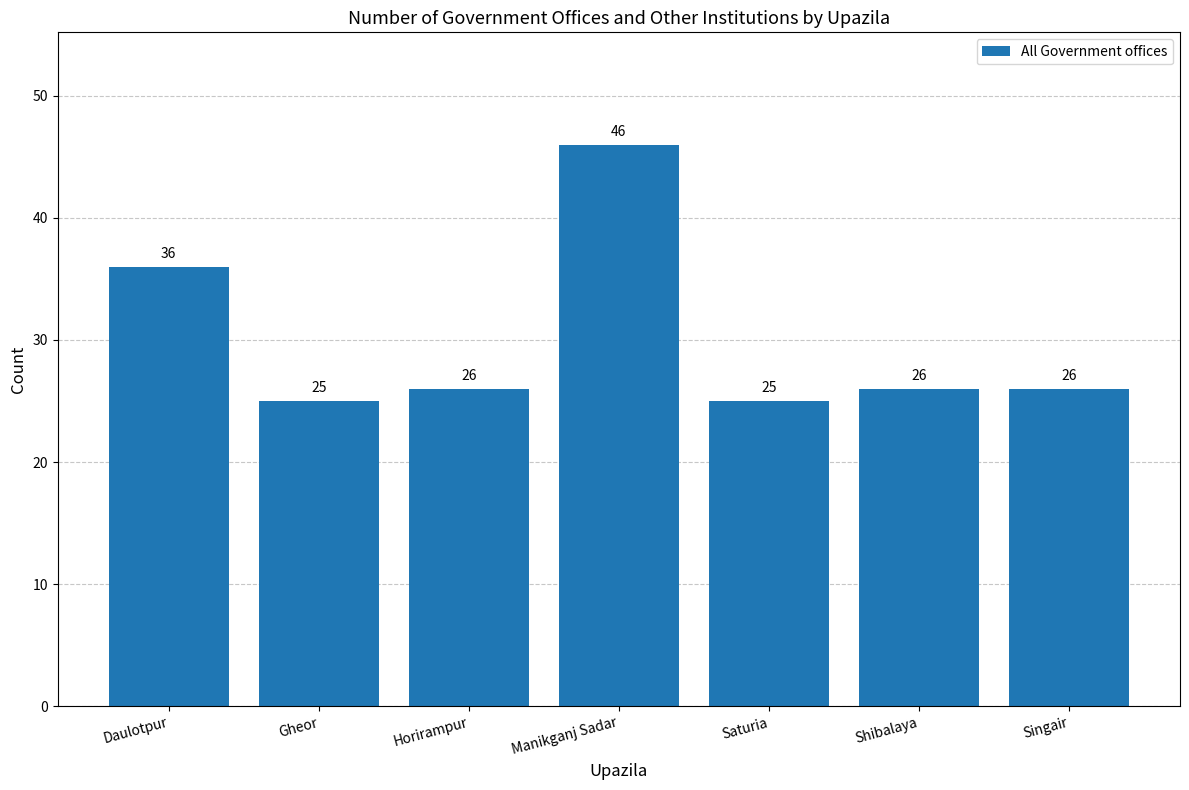

Which label corresponds to the largest value in the chart?

Manikganj Sadar